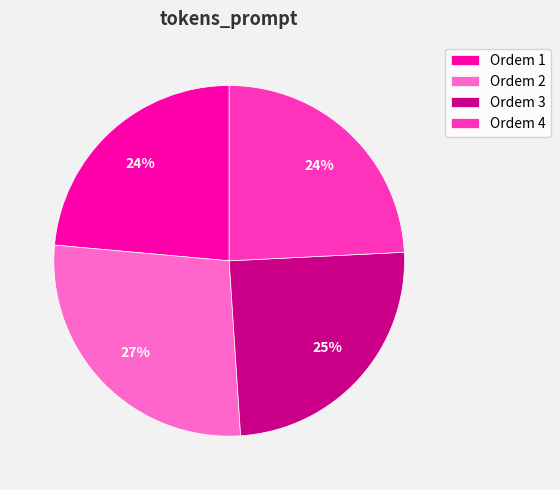

Which category has the biggest portion of the pie?

Ordem 2